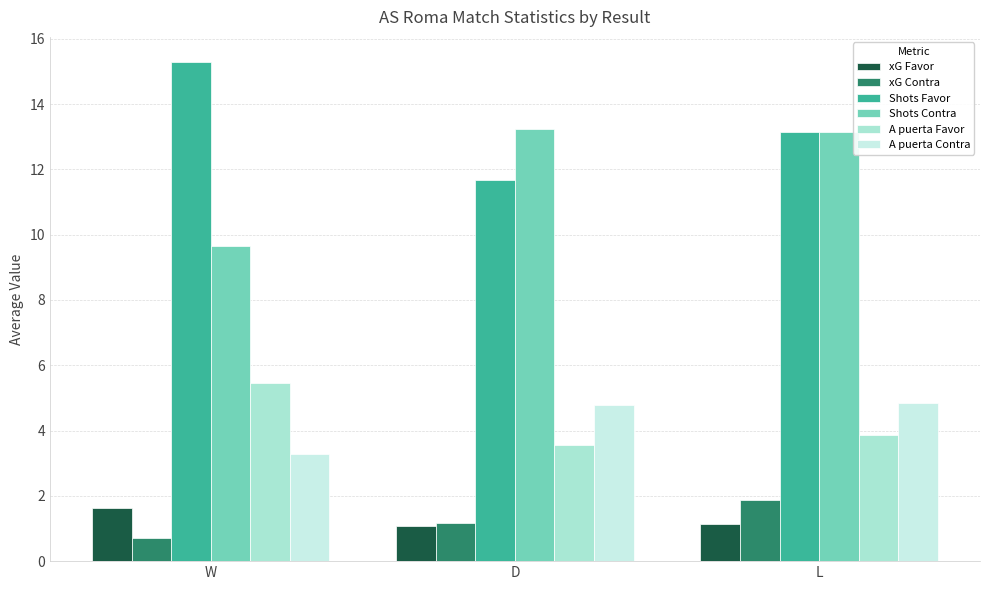

How many data points in xG Contra are above 1?

2